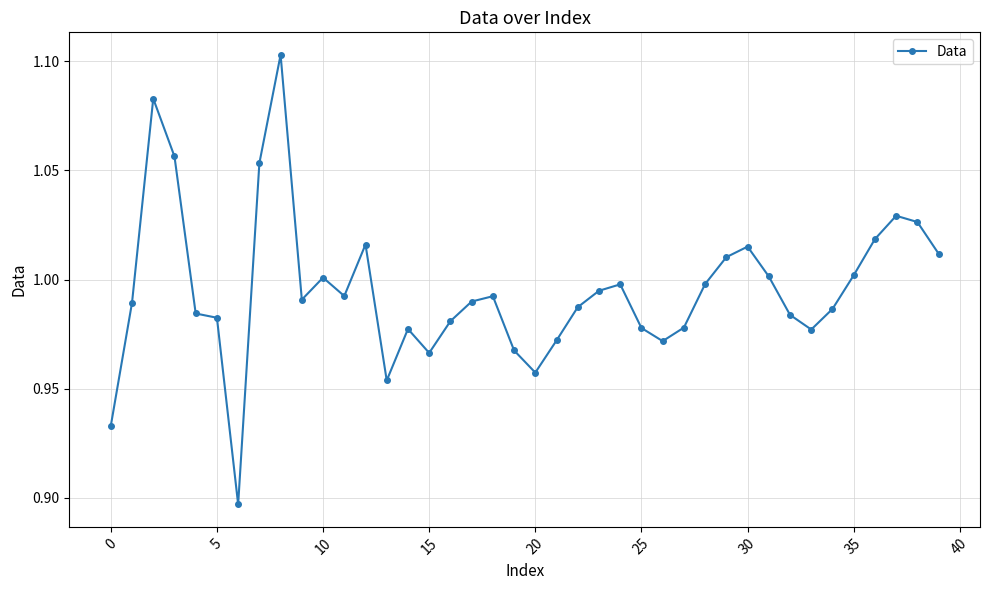

True or false: the data has more than 0 interior local peaks.

True